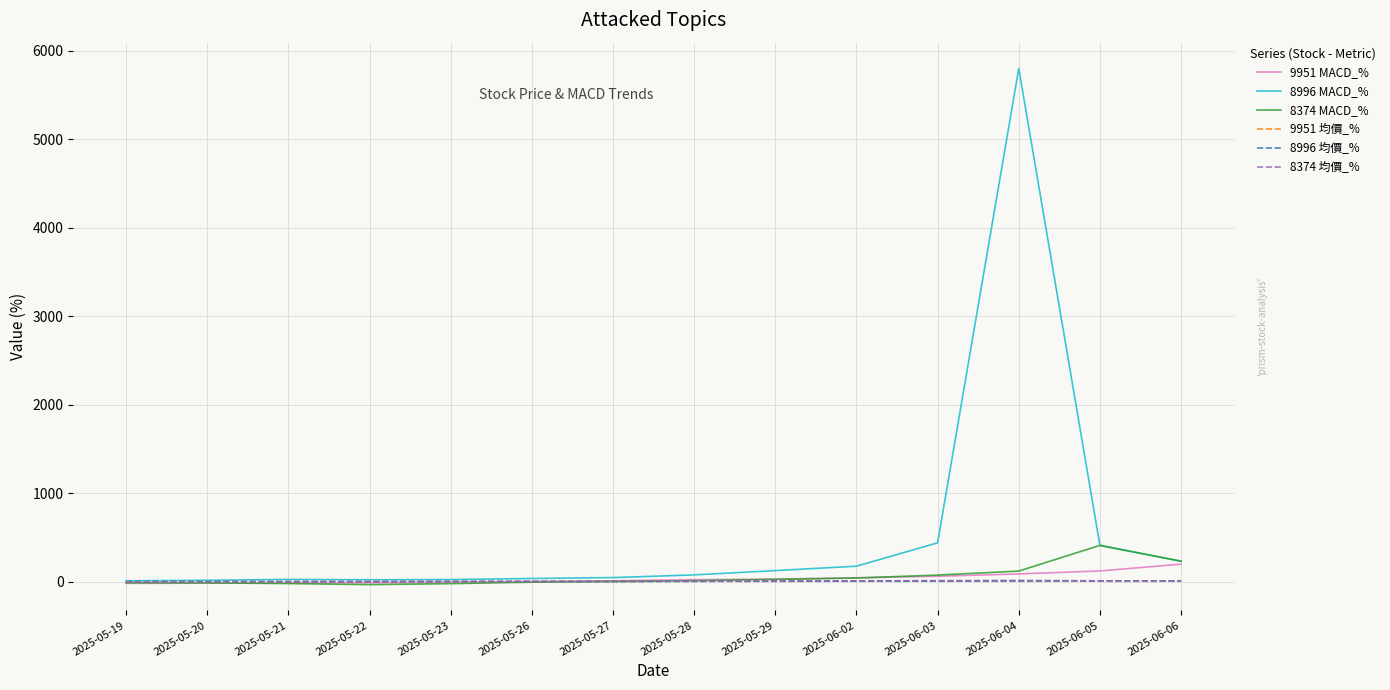

The 8374 均價_% series shows 12.3 at 2025-06-03. True or false?

True